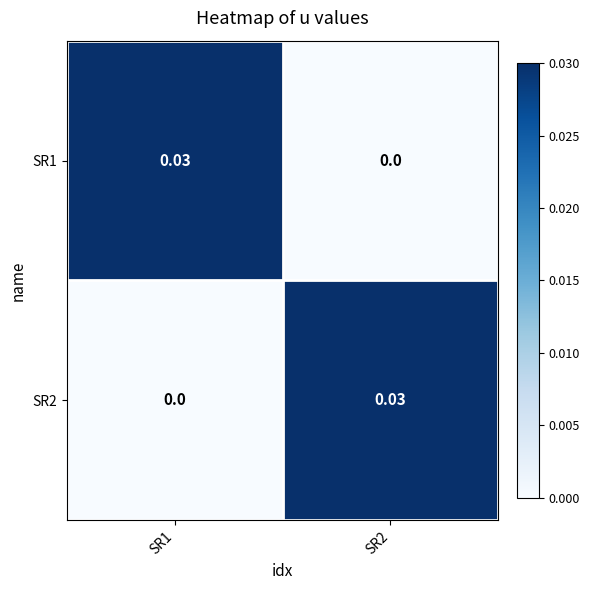

How many distinct data groups are displayed?

2